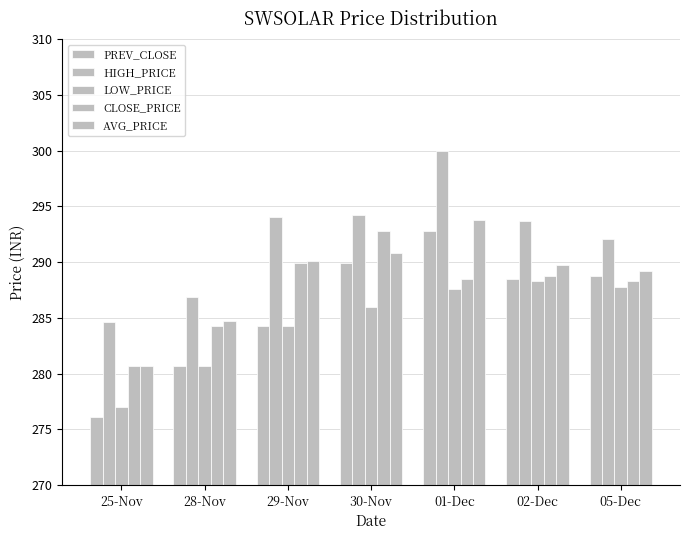

How many data points in HIGH_PRICE are above 293?

4